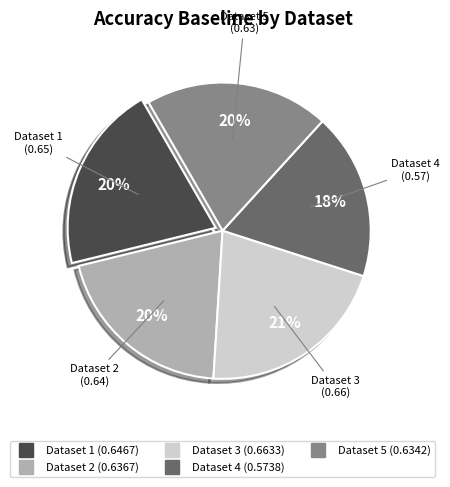

Is there a majority slice in this chart?

No